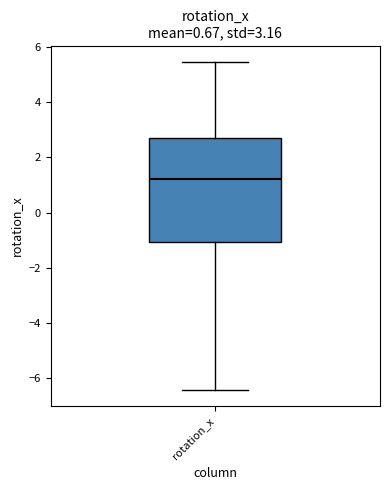

Read this box plot against the y-axis: the position of the median line, the range covered by the box, and the ends of both whiskers. The values are not printed on the chart, so give them approximately, as read against the axis.

median 1.2, box -1.0 to 2.6, whiskers -6.4 to 5.4